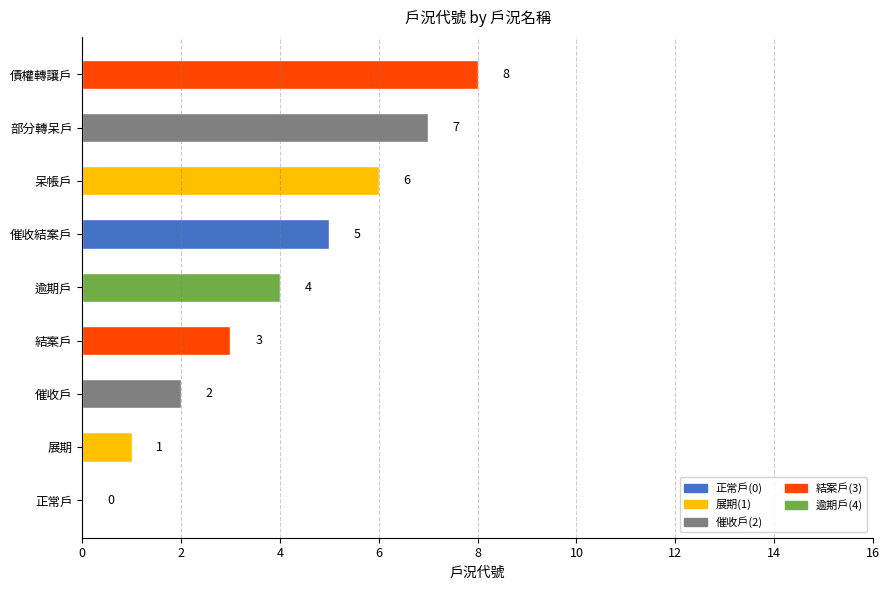

What is the change in value from 逾期戶 to 呆帳戶?

+2